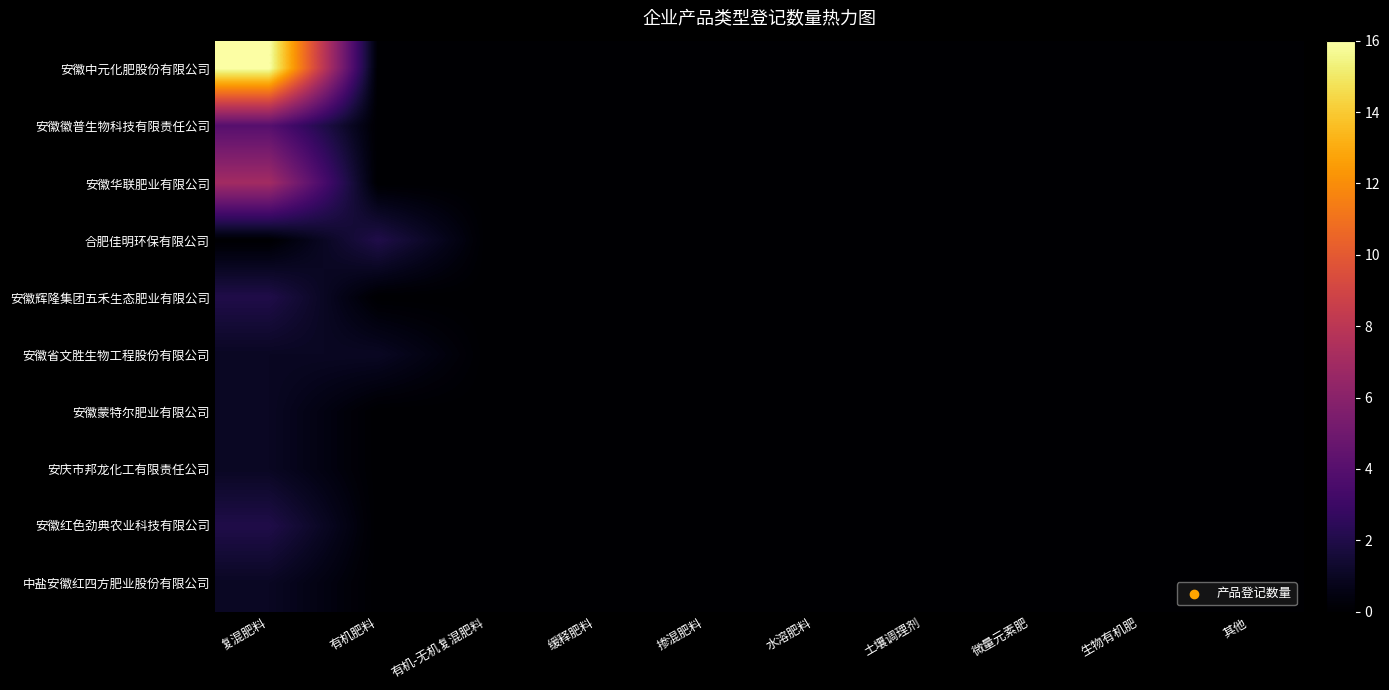

How many distinct data groups are displayed?

10